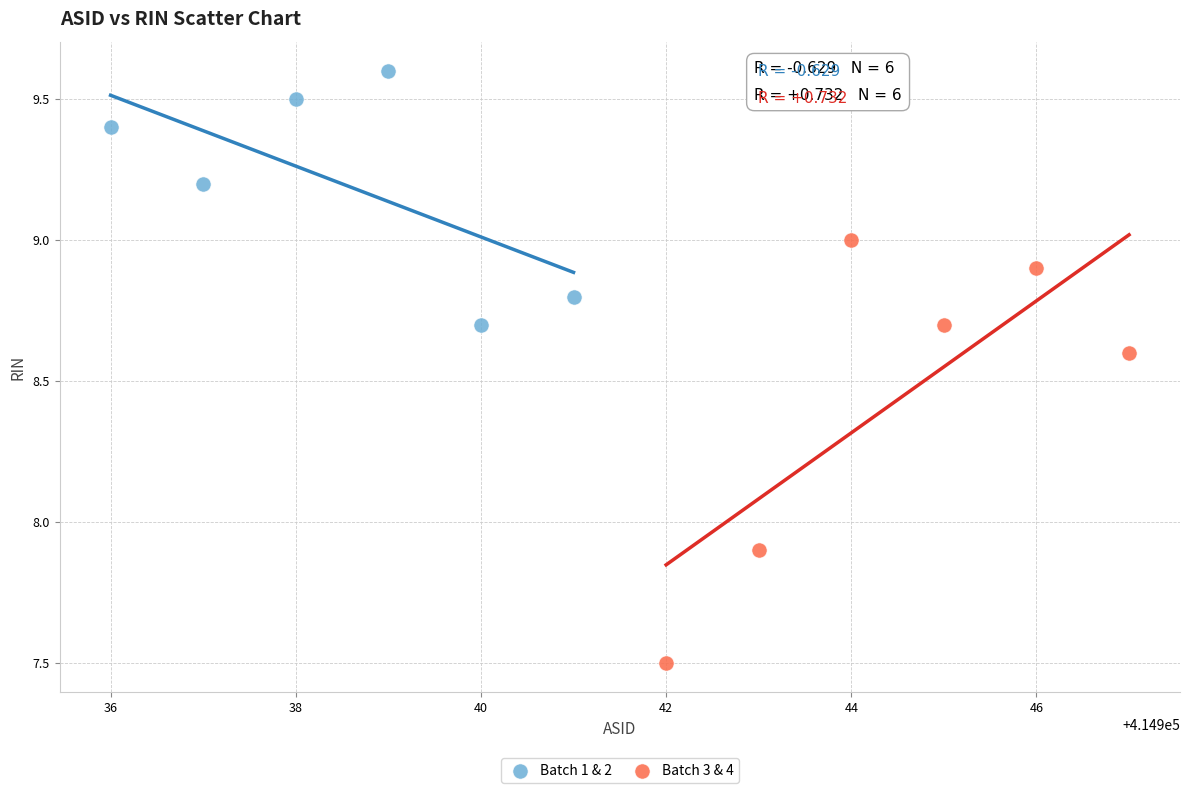

Which series reaches the maximum Y coordinate?

Batch 1 & 2